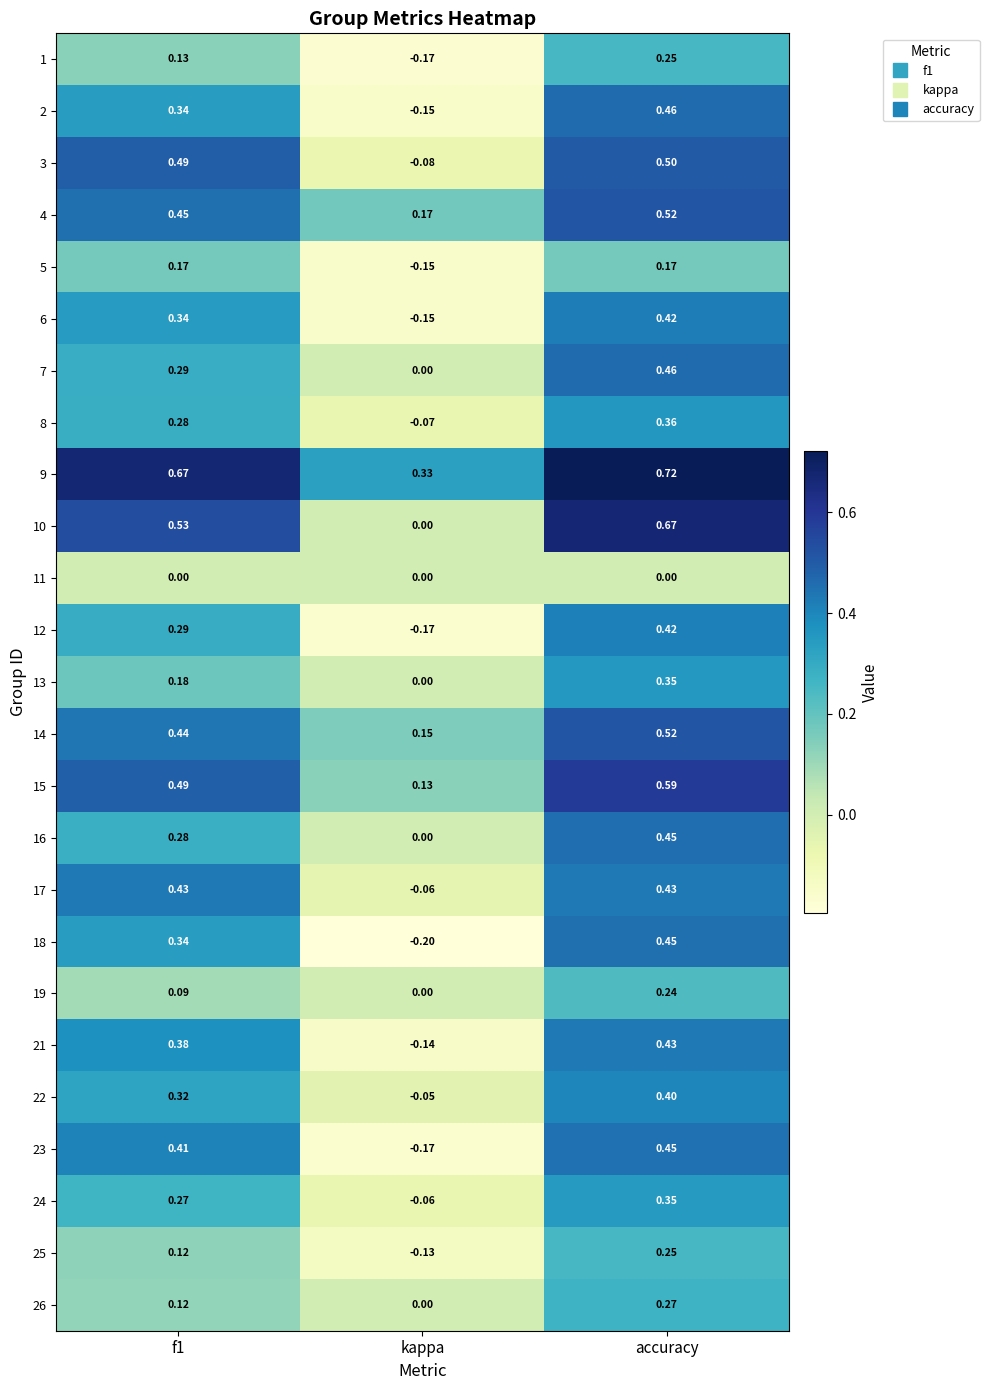

At which label does 1 reach its minimum?

kappa